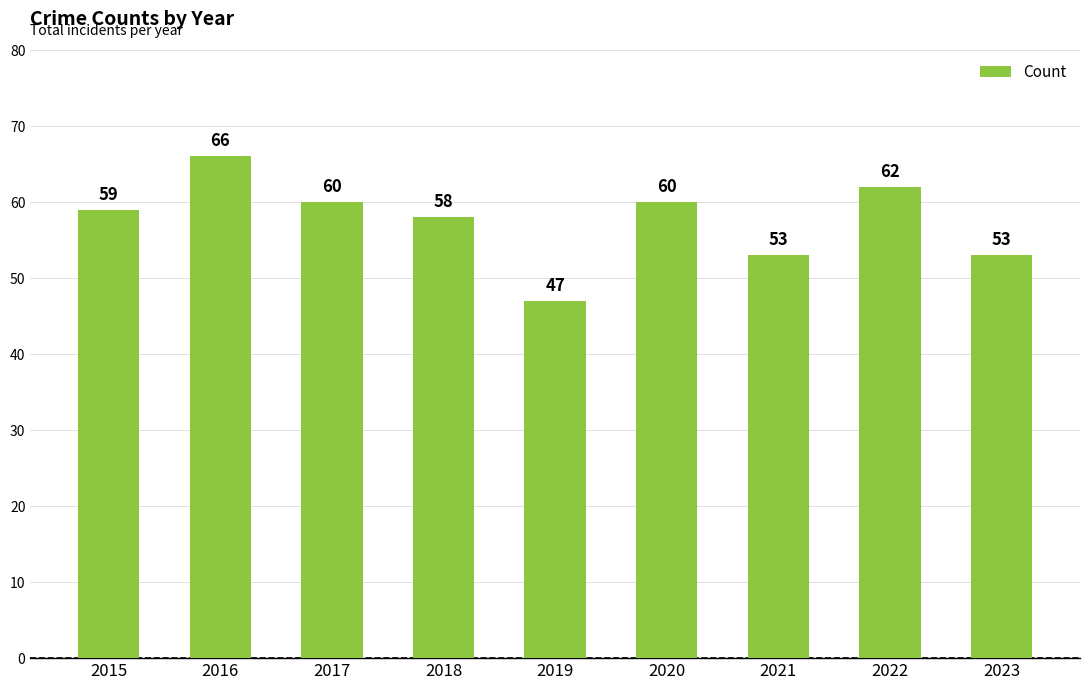

Are the bars horizontal?

No